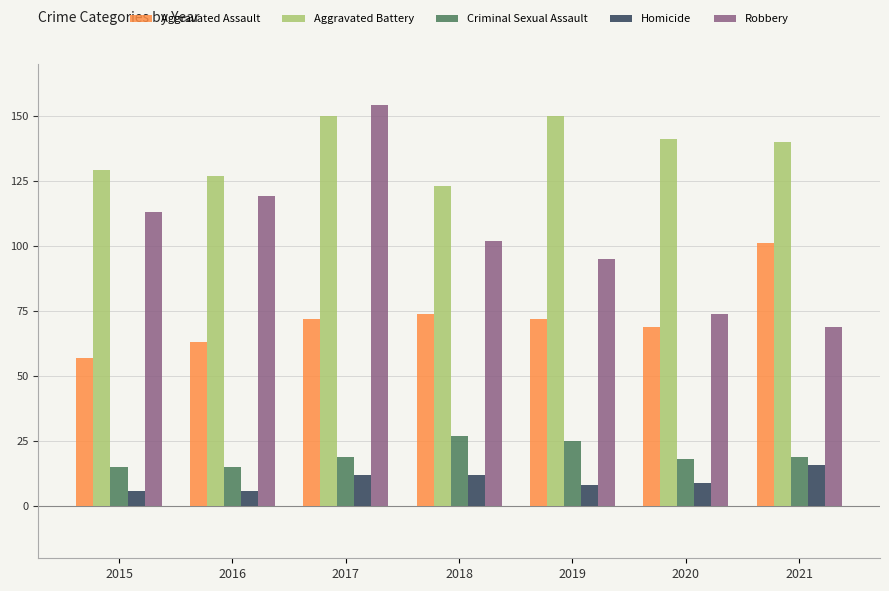

What is the difference between the highest and lowest values at 2017?

142